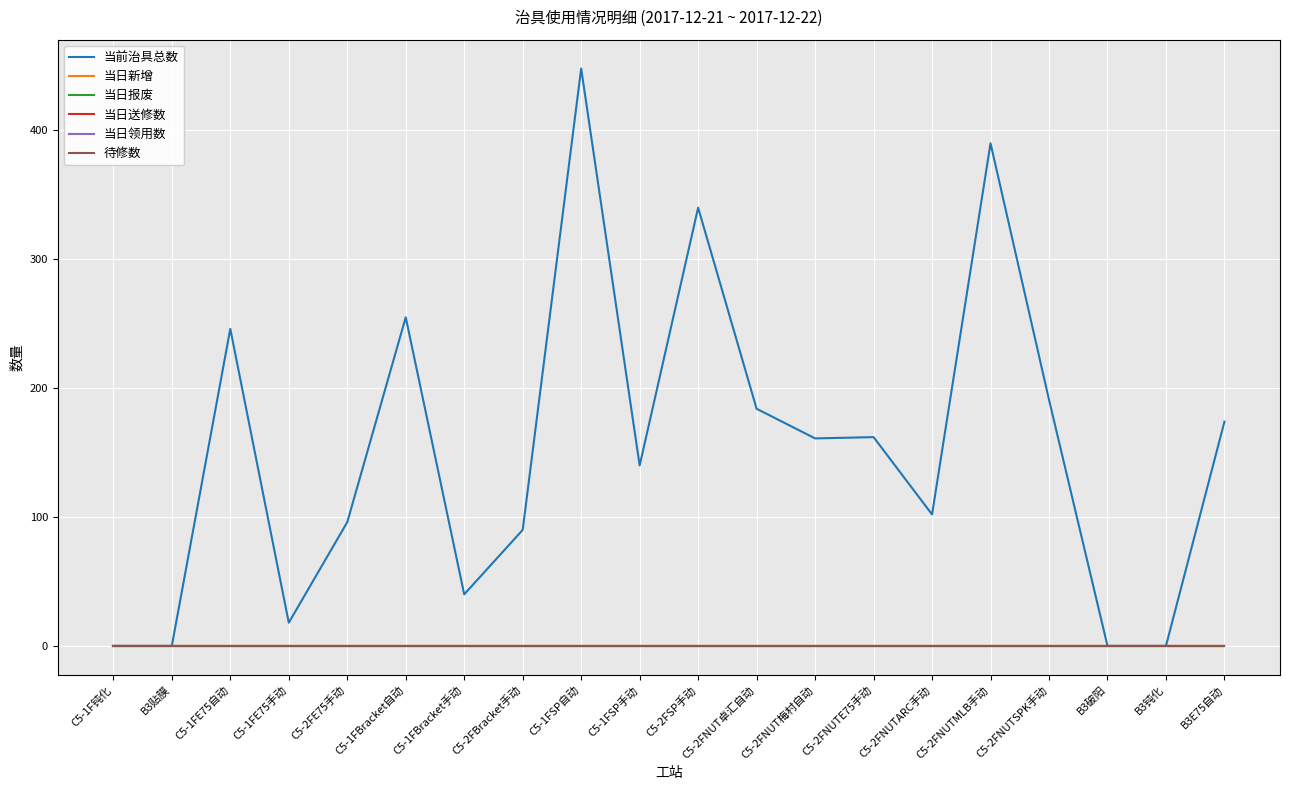

What is the greatest value displayed?

448